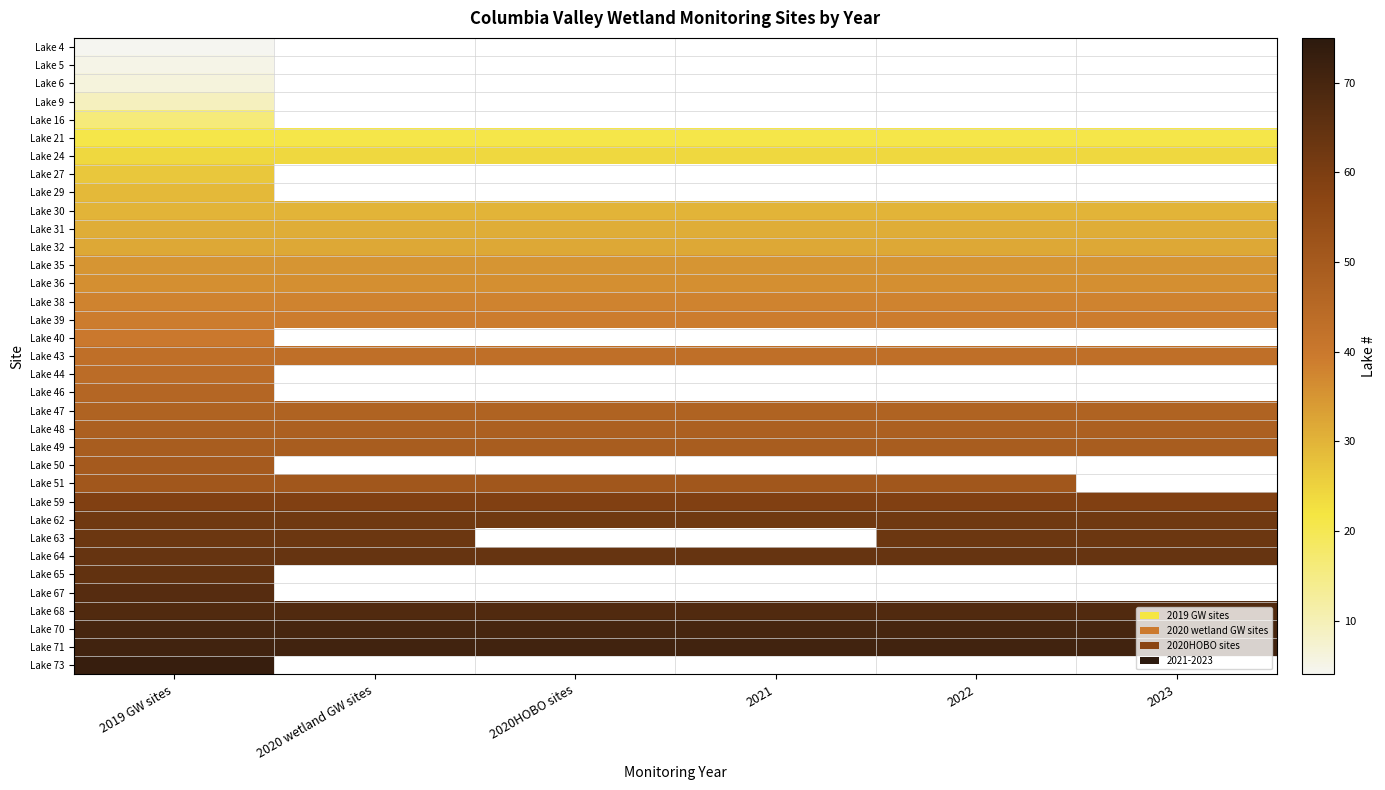

Between 2019 GW sites and 2021, which is larger?

2019 GW sites